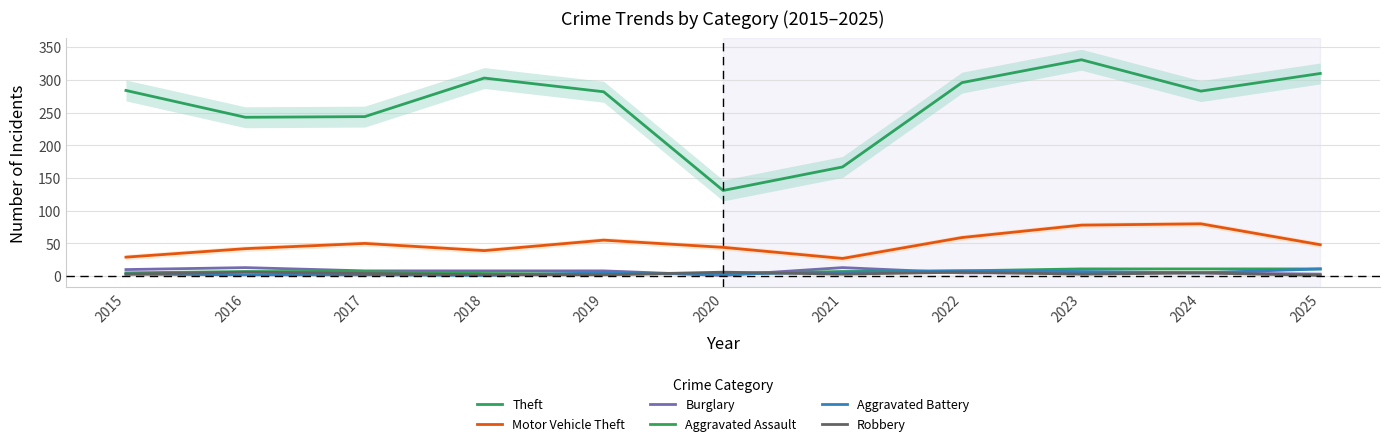

True or false: Motor Vehicle Theft and Robbery cross at least once.

False